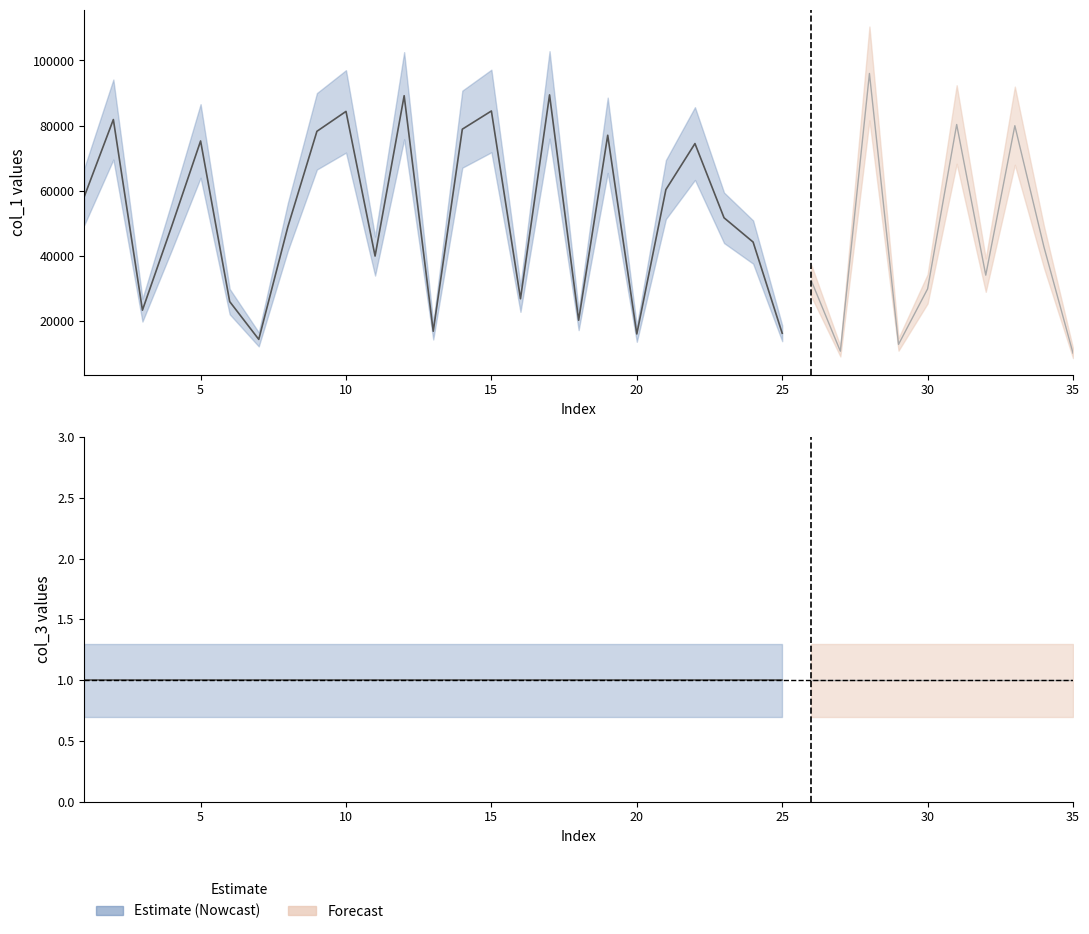

Does the chart have visible grid lines?

No